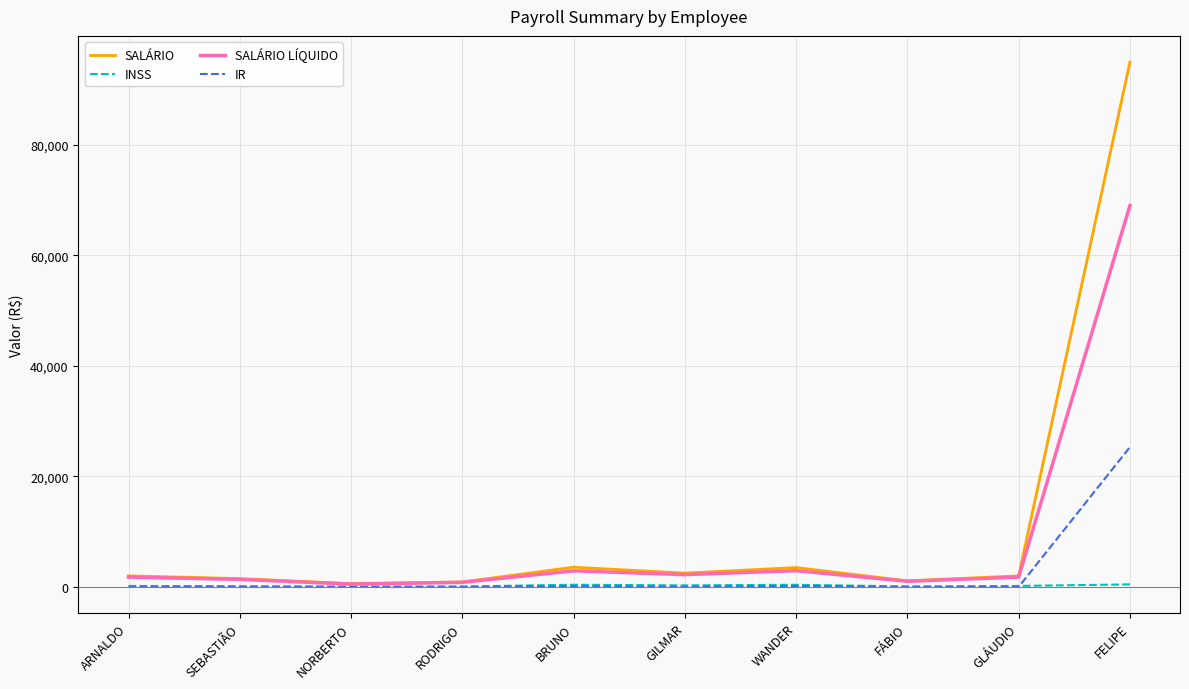

What is the highest value of the IR series?

25306.4